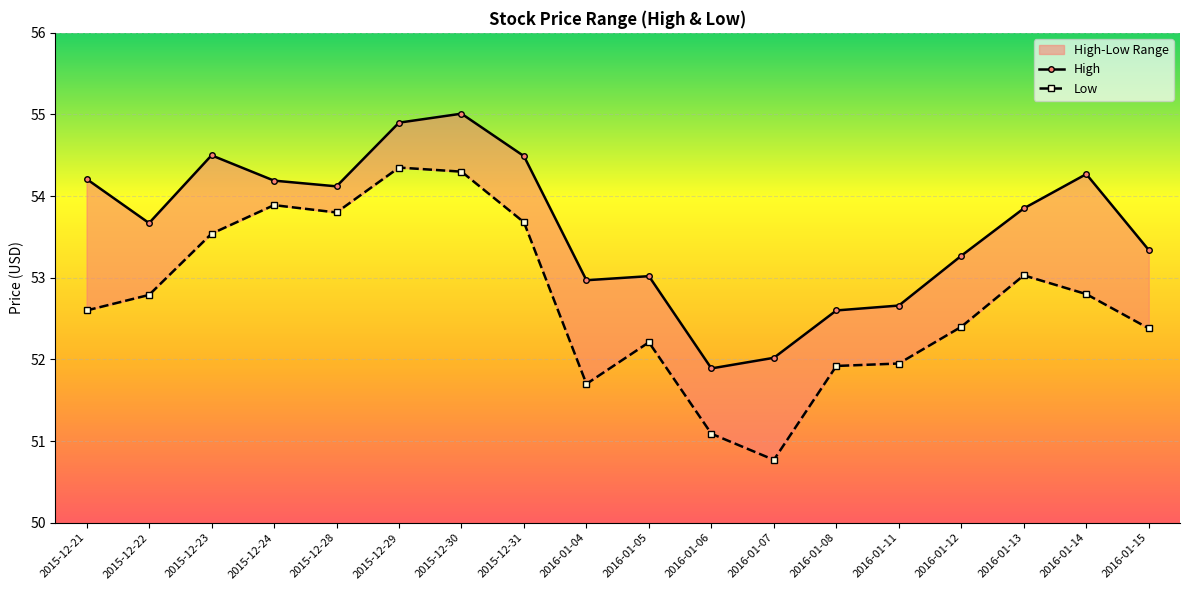

Which series has the widest spread of values?

Low